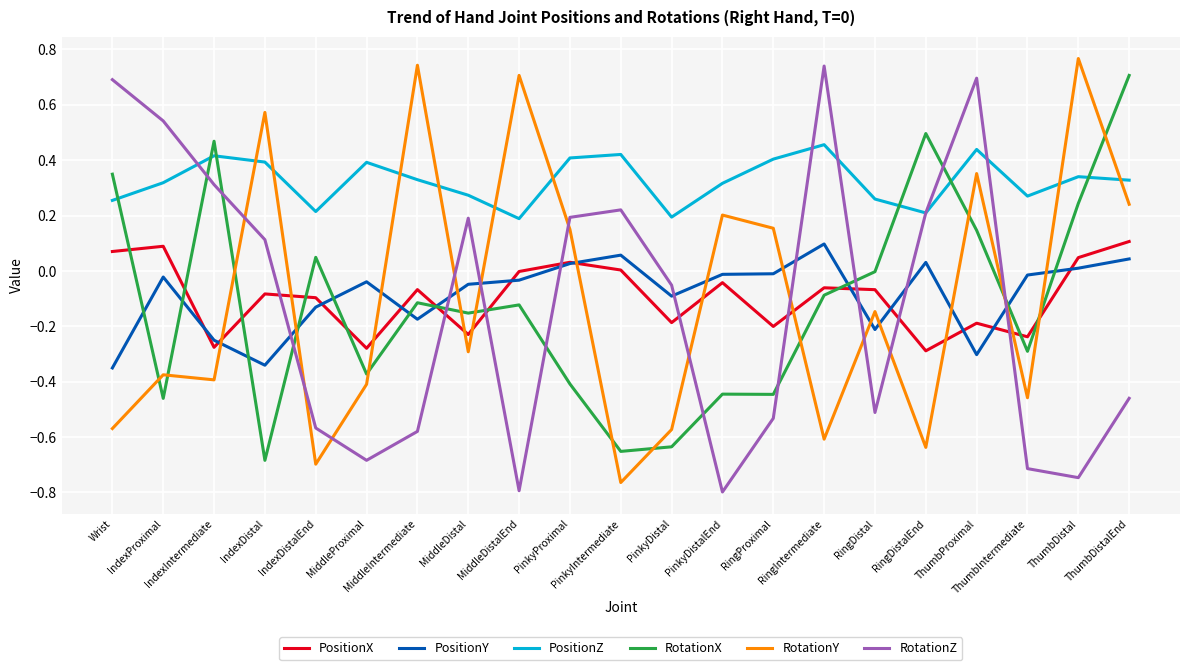

True or false: PositionZ and RotationX cross at least once.

True